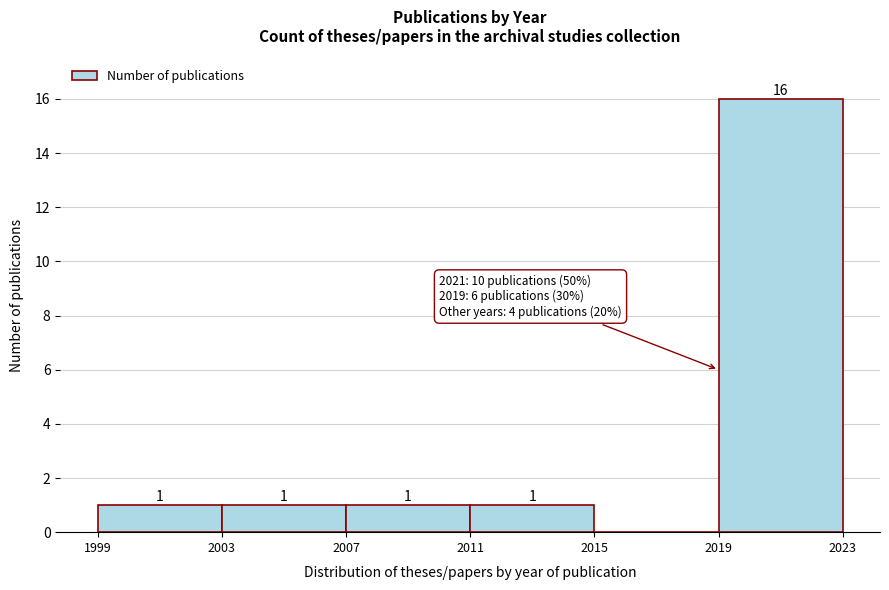

Over which range of the x-axis is the bar tallest?

2019 to 2023